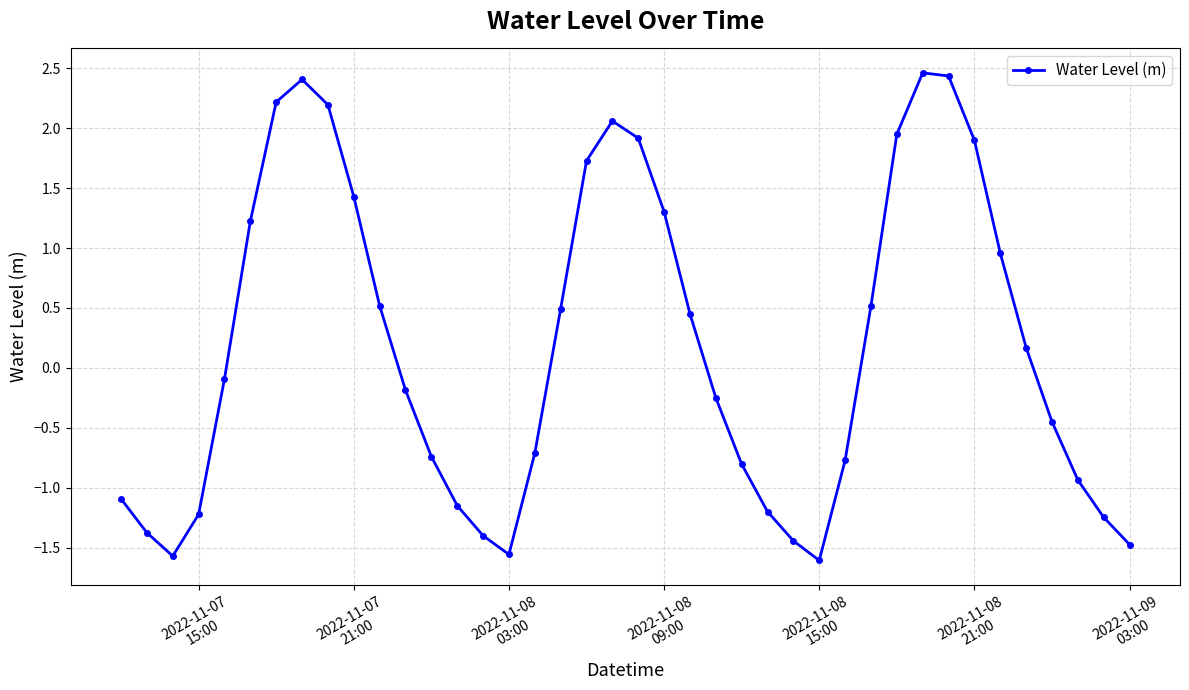

True or false: there are more than 2 points higher than both neighbors.

True